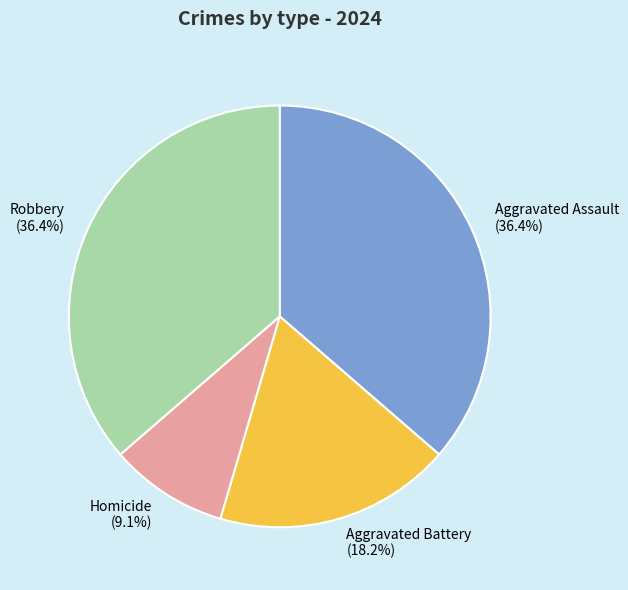

What percentage do Aggravated Battery and Aggravated Assault together represent?

54.5%